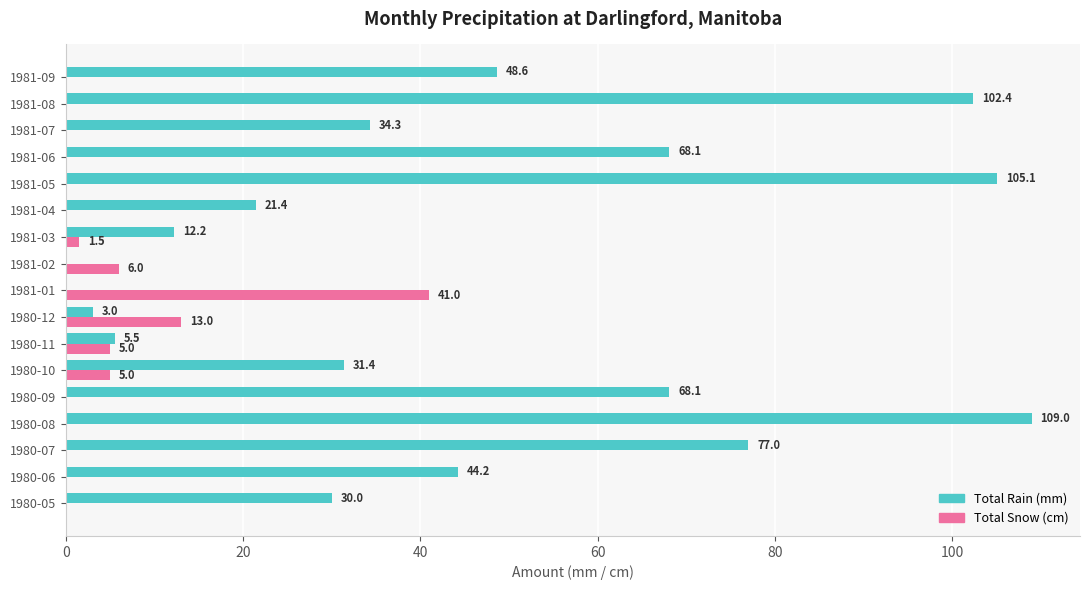

At which category is the sum across all series the highest?

1980-08